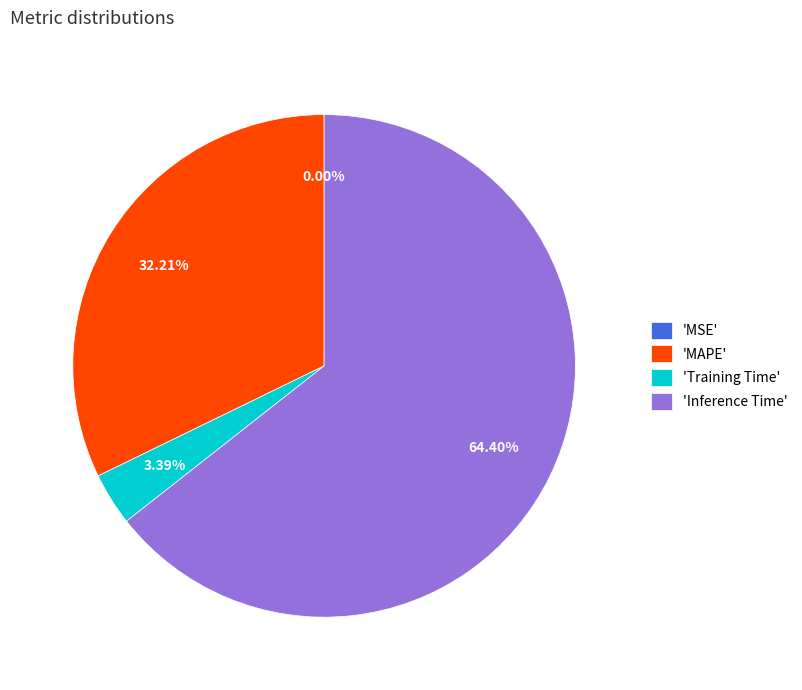

Does any single category account for the majority?

Yes